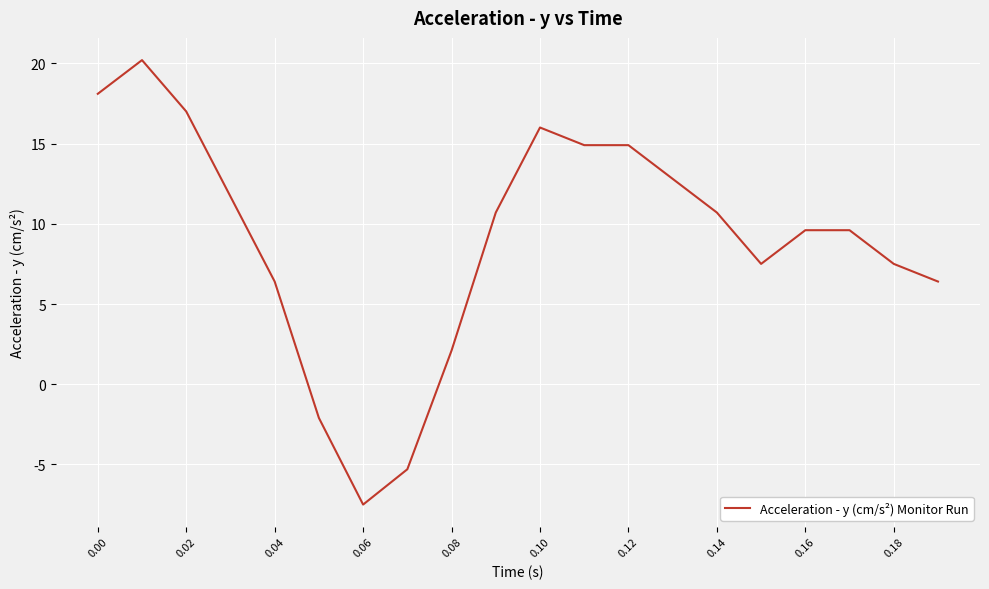

What is the difference between the maximum and minimum values?

27.7